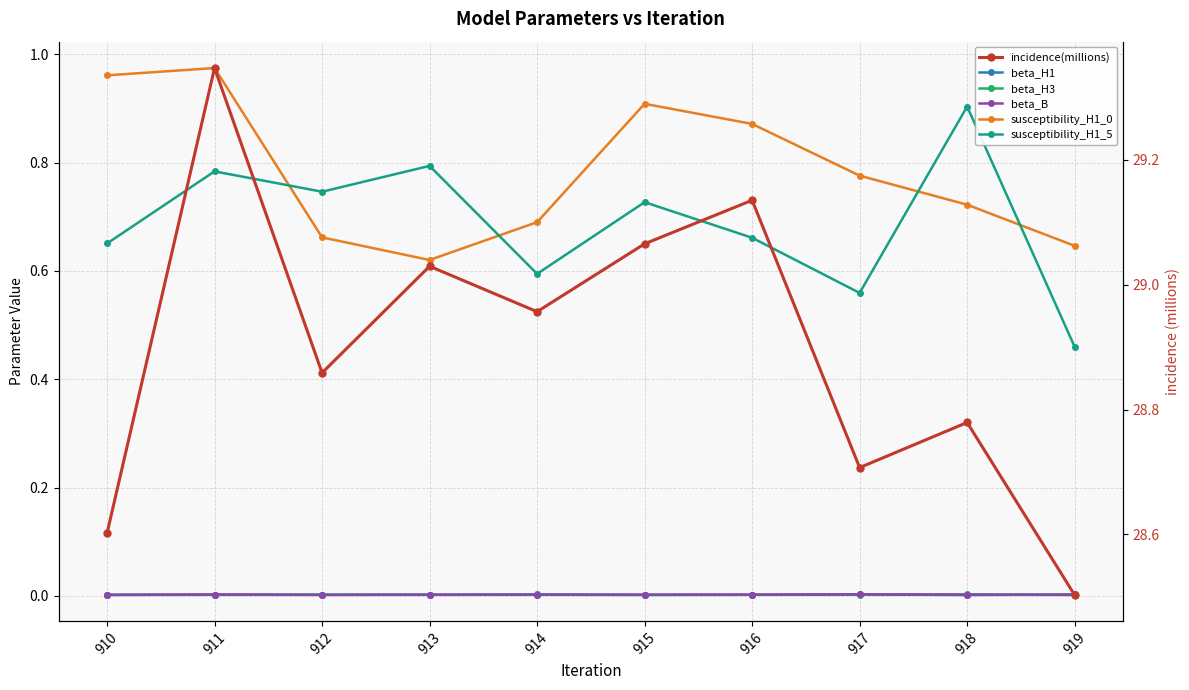

What is the average value of the susceptibility_H1_5 series?

0.7